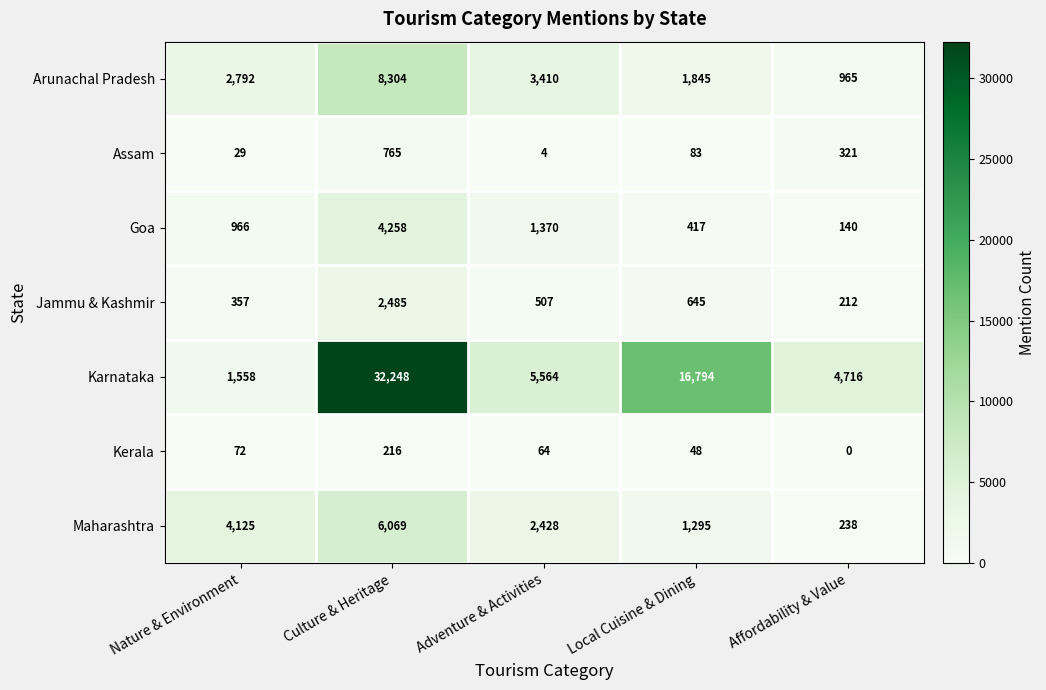

What is the total value across all series at Local Cuisine & Dining?

21127